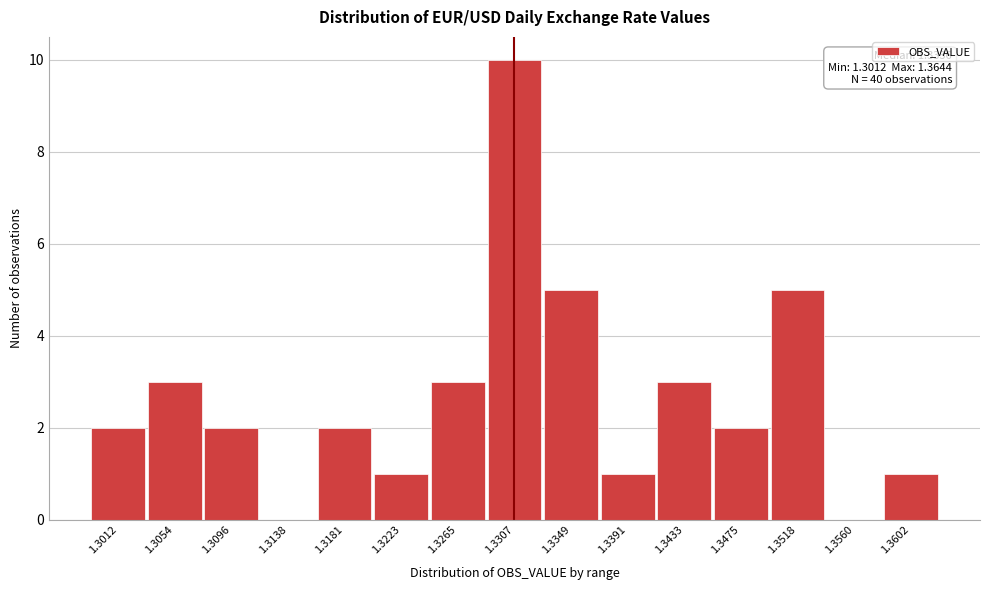

Reading left to right, what are all the values shown in this chart?

1.3012=2	1.3054=3	1.3096=2	1.3138=0	1.3181=2	1.3223=1	1.3265=3	1.3307=10	1.3349=5	1.3391=1	1.3433=3	1.3475=2	1.3518=5	1.3560=0	1.3602=1